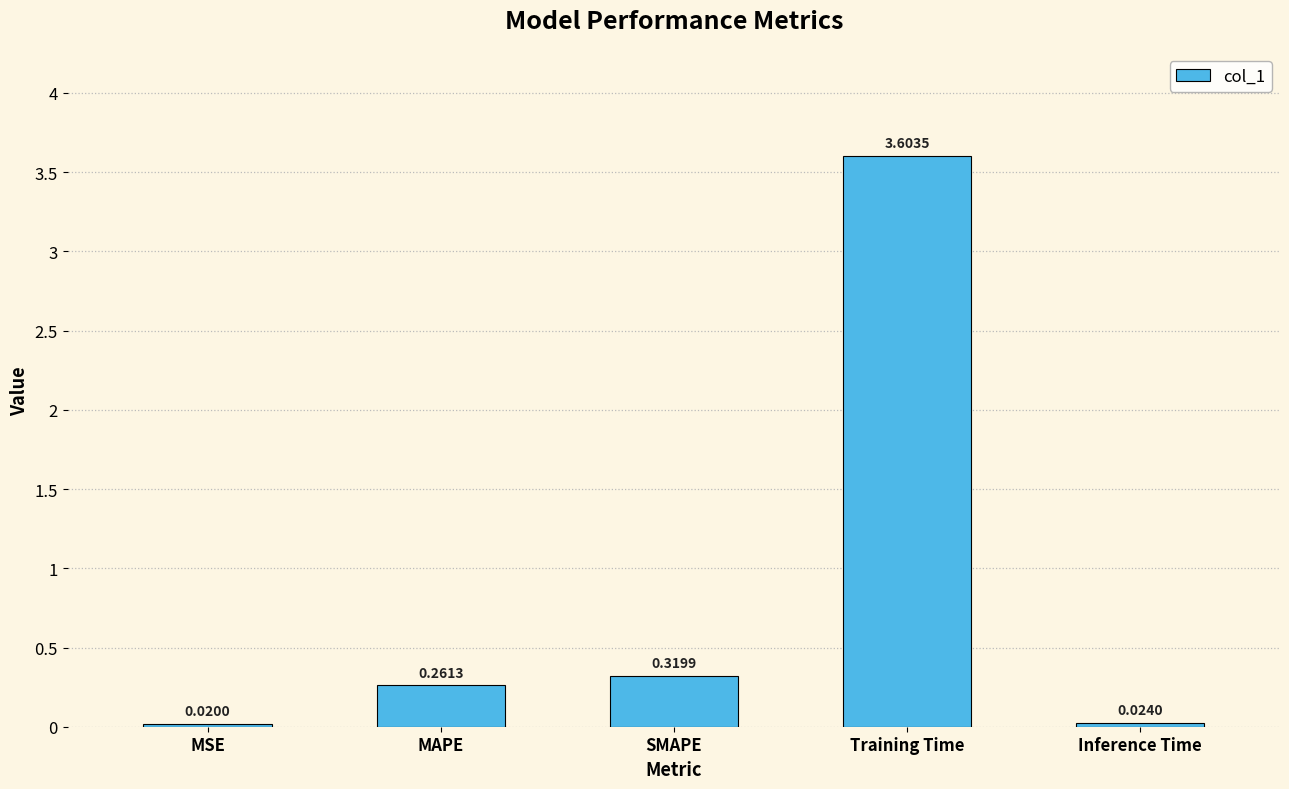

Between MAPE and Inference Time, which is larger?

MAPE